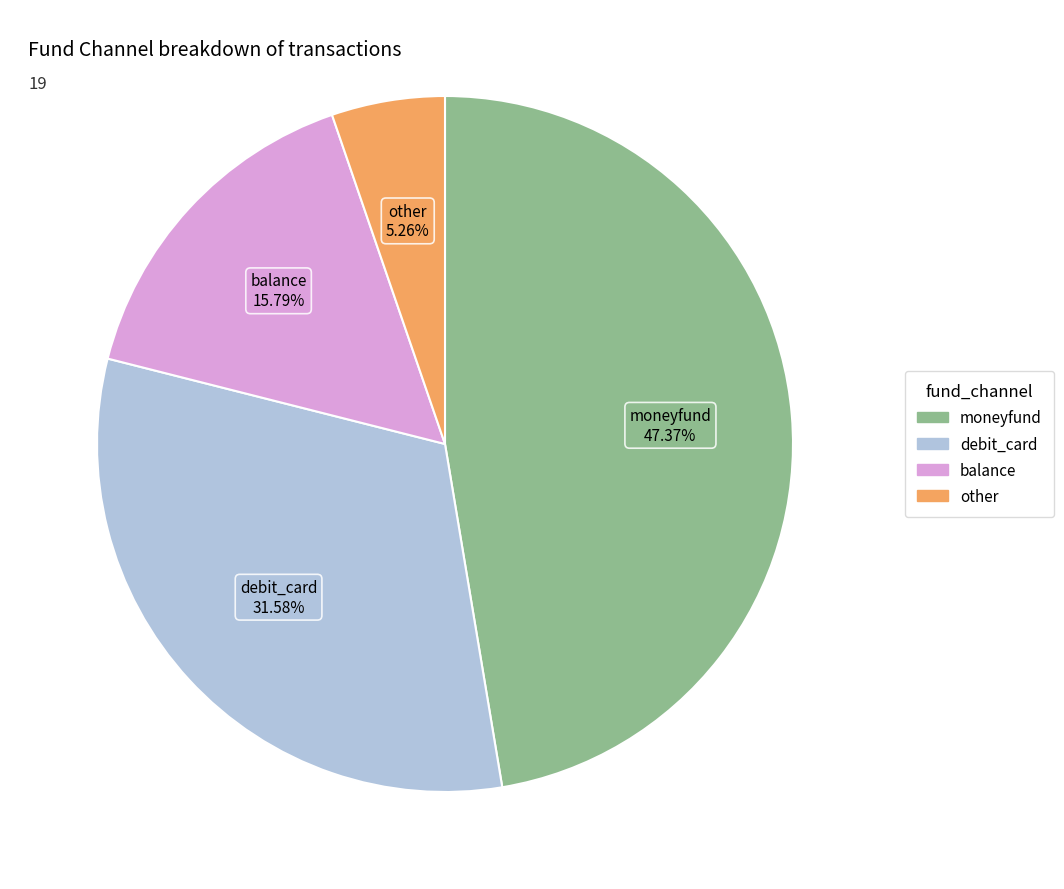

What is the ratio of the value at balance to the value at other?

3.0